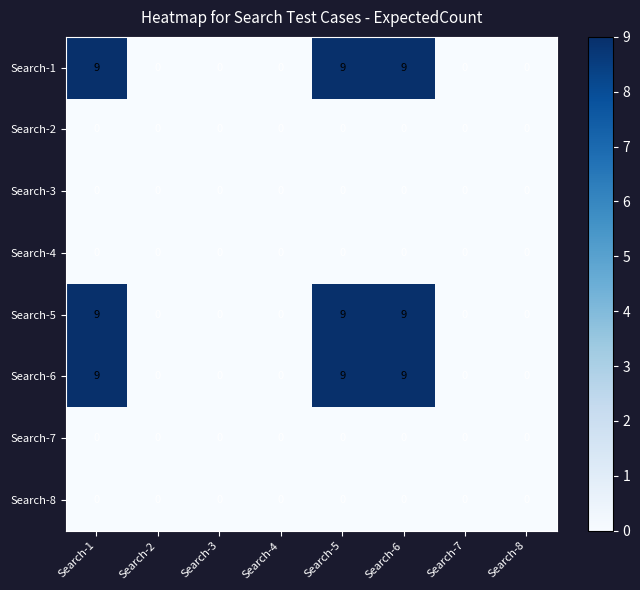

At how many categories does at least one series exceed 2?

3